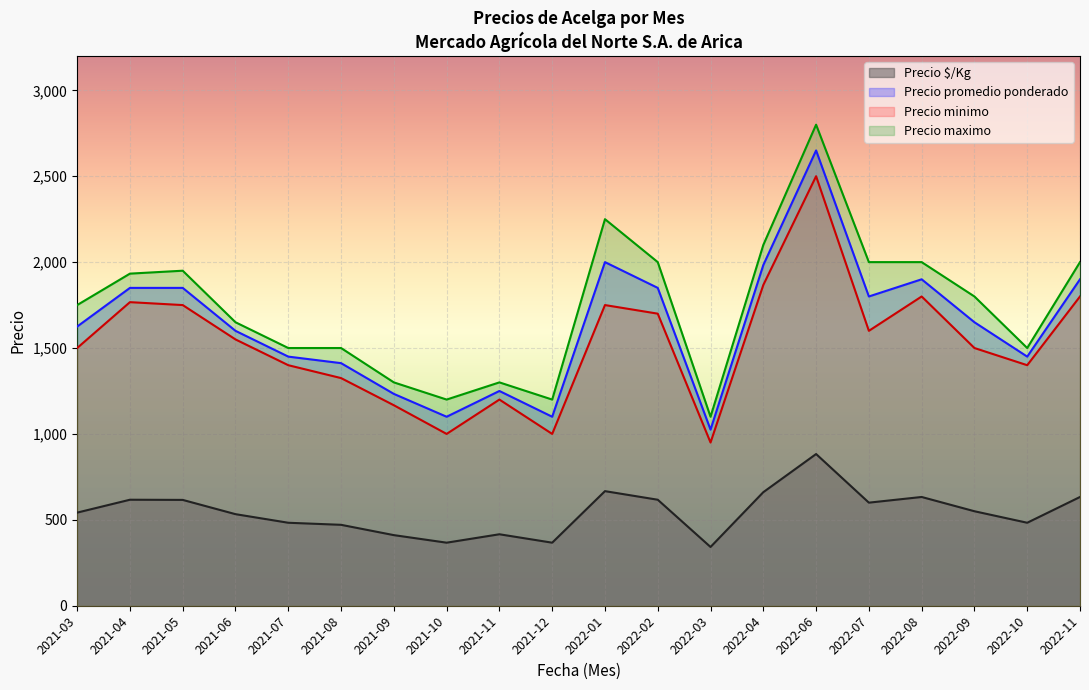

Rank the series by their maximum value, from lowest to highest.

Precio $/Kg, Precio minimo, Precio promedio ponderado, Precio maximo